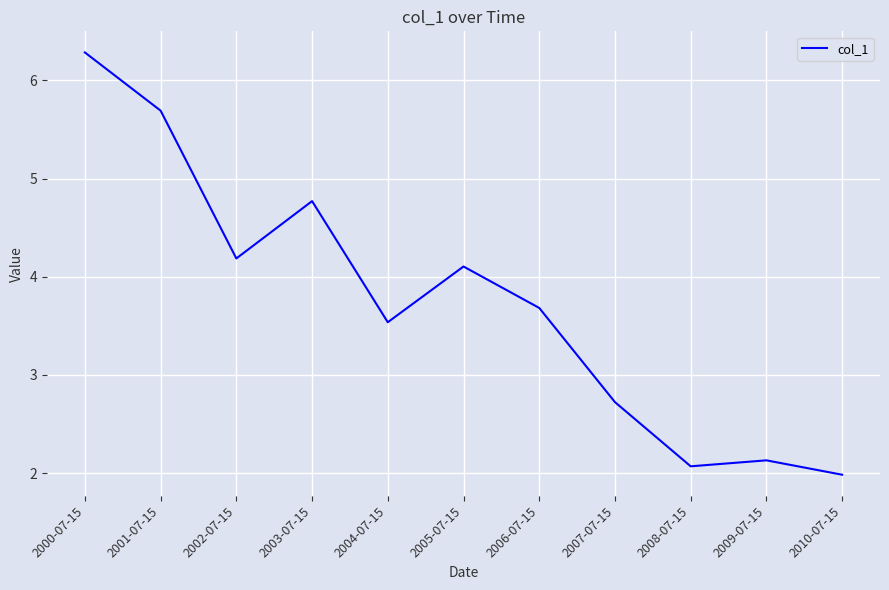

Approximately how many times larger is the value at 2000-07-15 compared to 2001-07-15?

1.1